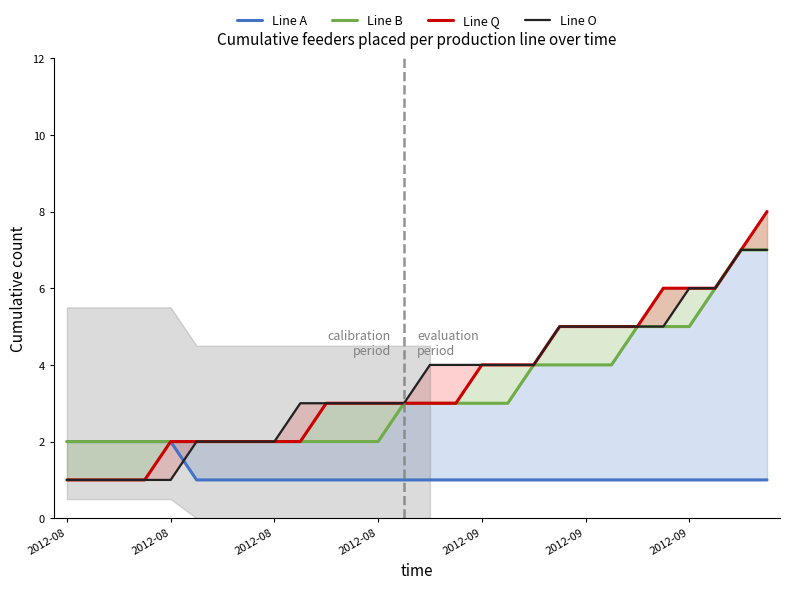

Reading left to right, list all the values displayed in this chart.

Line A: 2	2	2	2	2	1	1	1	1	1	1	1	1	1	1	1	1	1	1	1	1	1	1	1	1	1	1	1
Line B: 2	2	2	2	2	2	2	2	2	2	2	2	2	3	3	3	3	3	4	4	4	4	5	5	5	6	7	7
Line Q: 1	1	1	1	2	2	2	2	2	2	3	3	3	3	3	3	4	4	4	5	5	5	5	6	6	6	7	8
Line O: 1	1	1	1	1	2	2	2	2	3	3	3	3	3	4	4	4	4	4	5	5	5	5	5	6	6	7	7